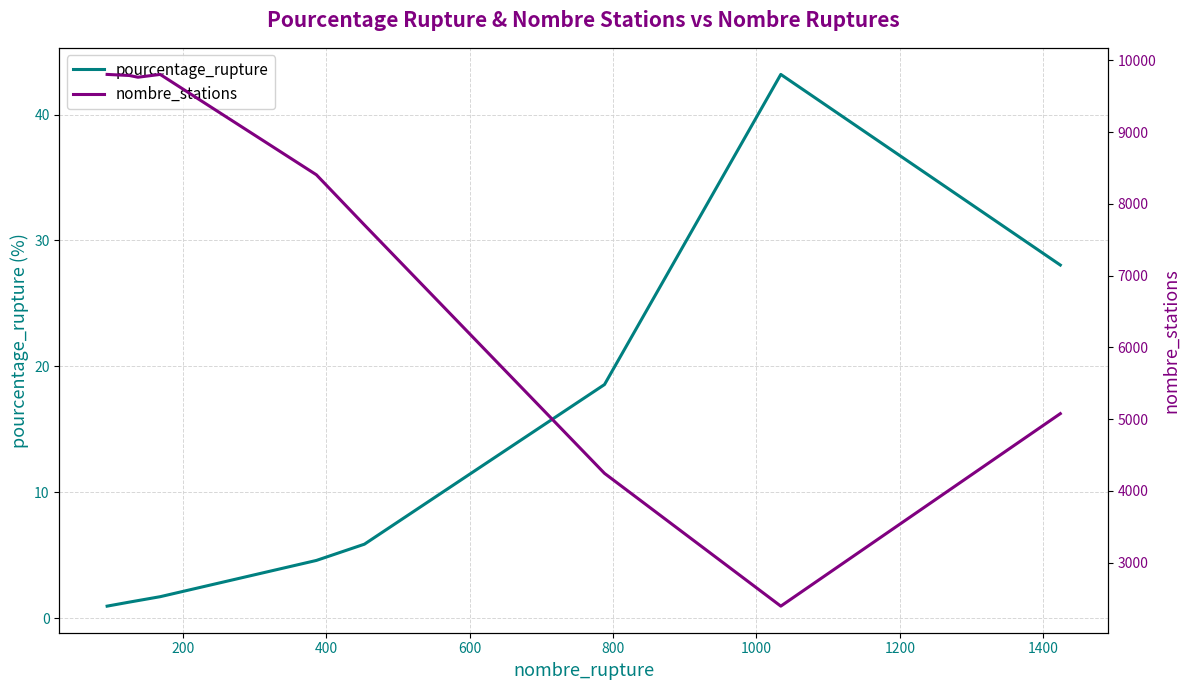

True or false: nombre_stations and pourcentage_rupture cross at least once.

False